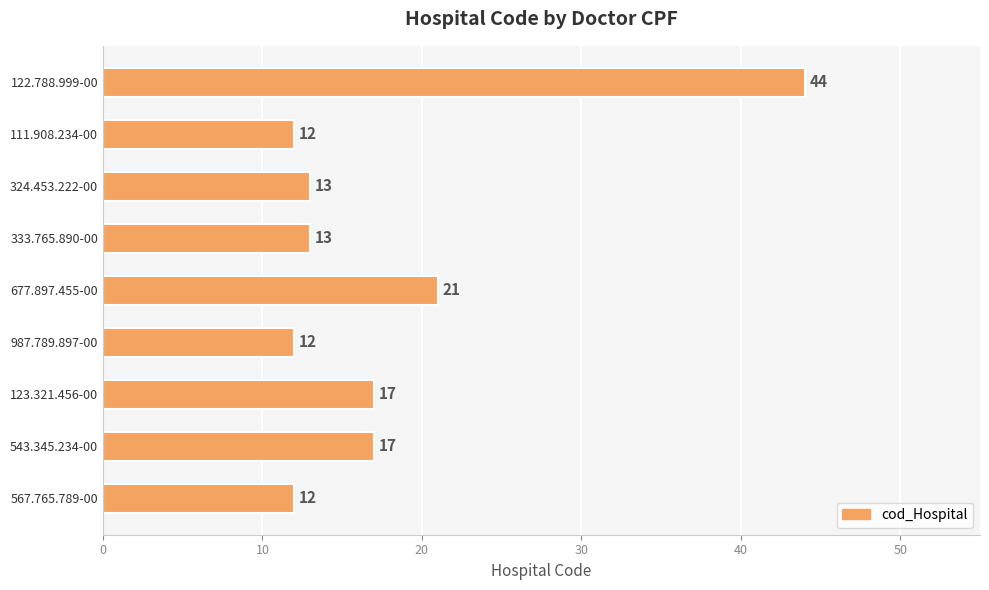

Reading bottom to top, list all the values displayed in this chart.

12	17	17	12	21	13	13	12	44